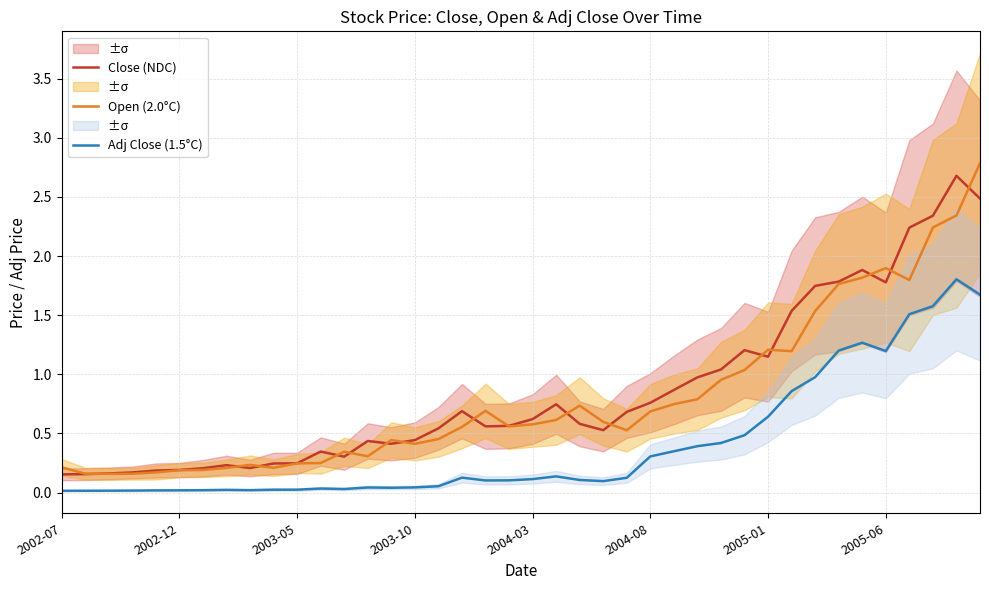

True or false: Open (2.0°C) has more than 2 points higher than both neighbors.

True